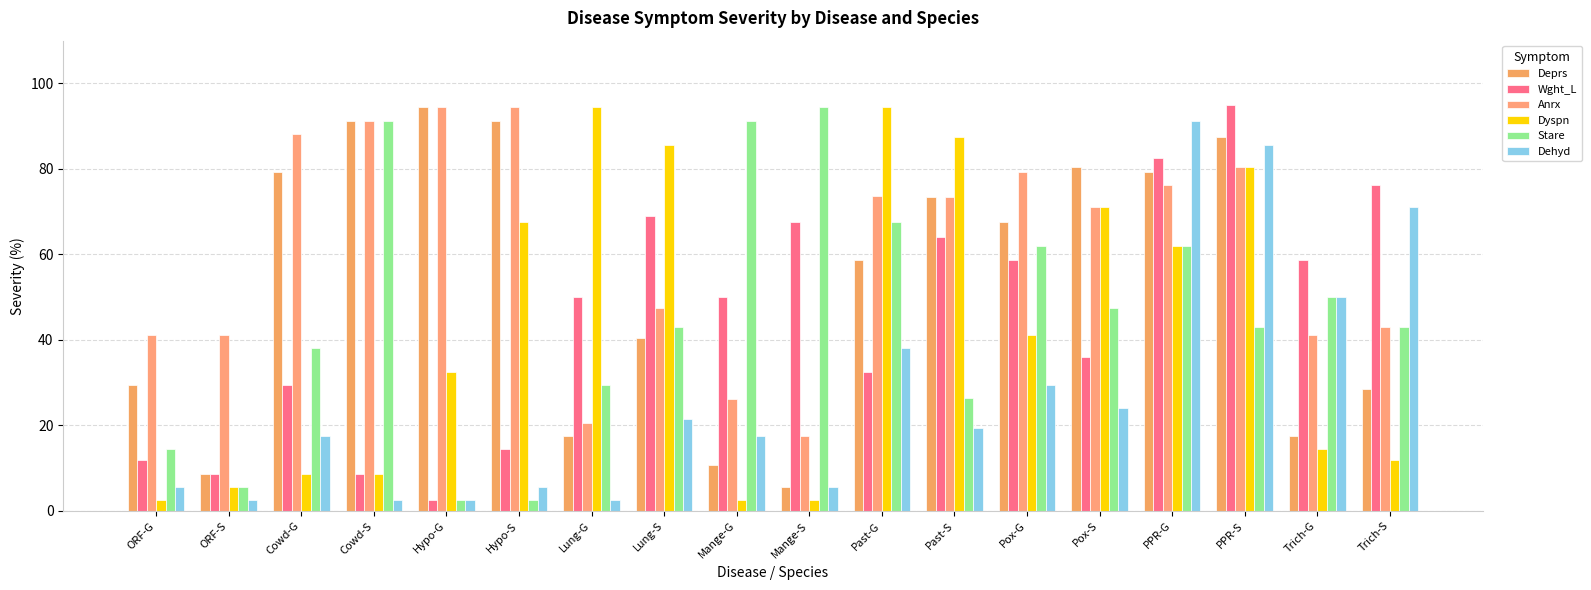

Reading left to right, transcribe all the data shown in this chart.

Deprs: 29.4	8.8	79.4	91.2	94.4	91.2	17.5	40.5	10.8	5.6	58.8	73.5	67.5	80.5	79.4	87.5	17.5	28.5
Wght_L: 11.9	8.8	29.4	8.8	2.5	14.4	50.0	69.0	50.0	67.5	32.5	64.0	58.8	36.0	82.5	95.0	58.8	76.2
Anrx: 41.2	41.2	88.1	91.2	94.4	94.4	20.6	47.5	26.2	17.5	73.8	73.5	79.4	71.0	76.2	80.5	41.2	43.0
Dyspn: 2.5	5.6	8.8	8.8	32.5	67.5	94.4	85.5	2.5	2.5	94.4	87.5	41.2	71.0	61.9	80.5	14.4	12.0
Stare: 14.4	5.6	38.1	91.2	2.5	2.5	29.4	43.0	91.2	94.4	67.5	26.5	61.9	47.5	61.9	43.0	50.0	43.0
Dehyd: 5.6	2.5	17.5	2.5	2.5	5.6	2.5	21.5	17.5	5.6	38.1	19.5	29.4	24.0	91.2	85.5	50.0	71.0